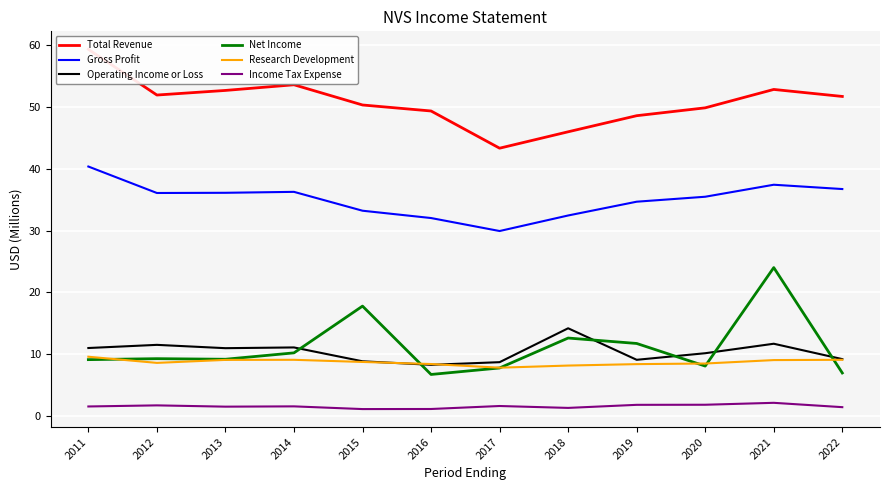

What is the smallest value displayed?

1.1